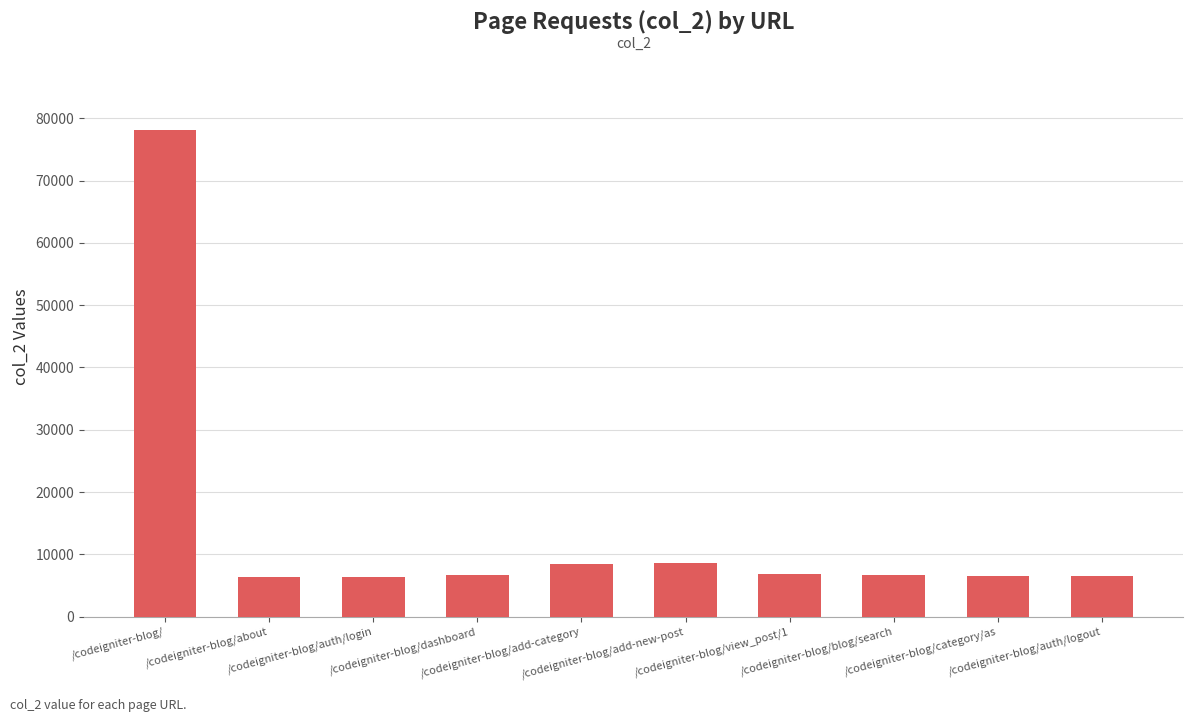

What is the value of the 2nd bar from the left?

6303